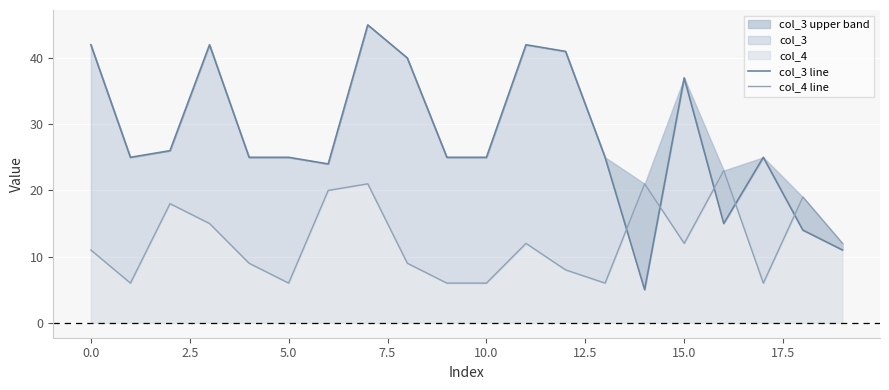

True or false: col_3 line and col_4 line intersect in this chart.

True